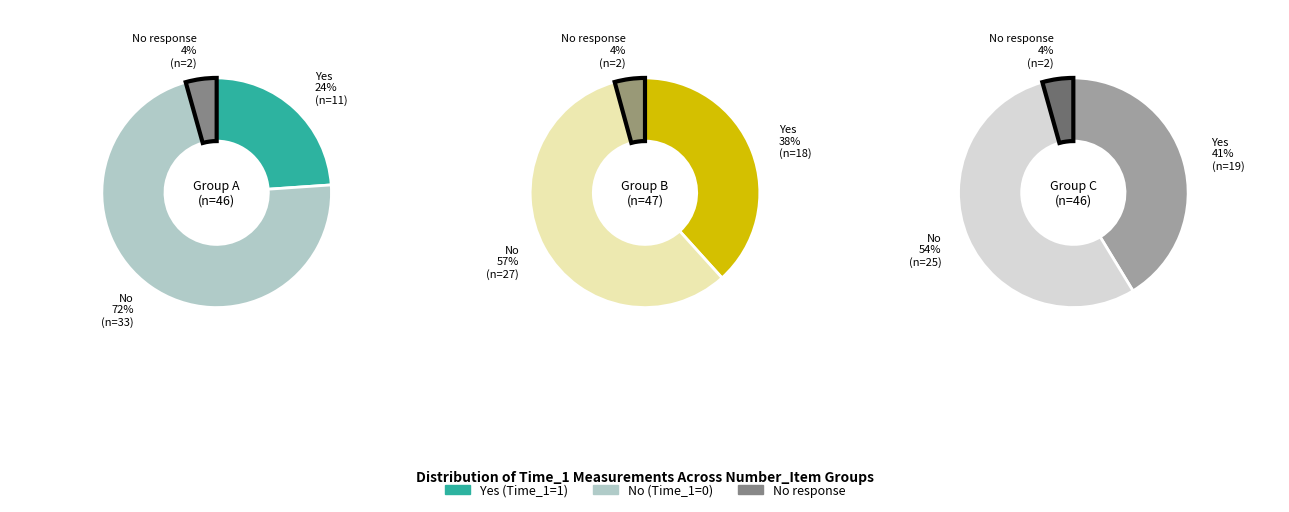

To the nearest percent, what portion does 0 represent?

65%